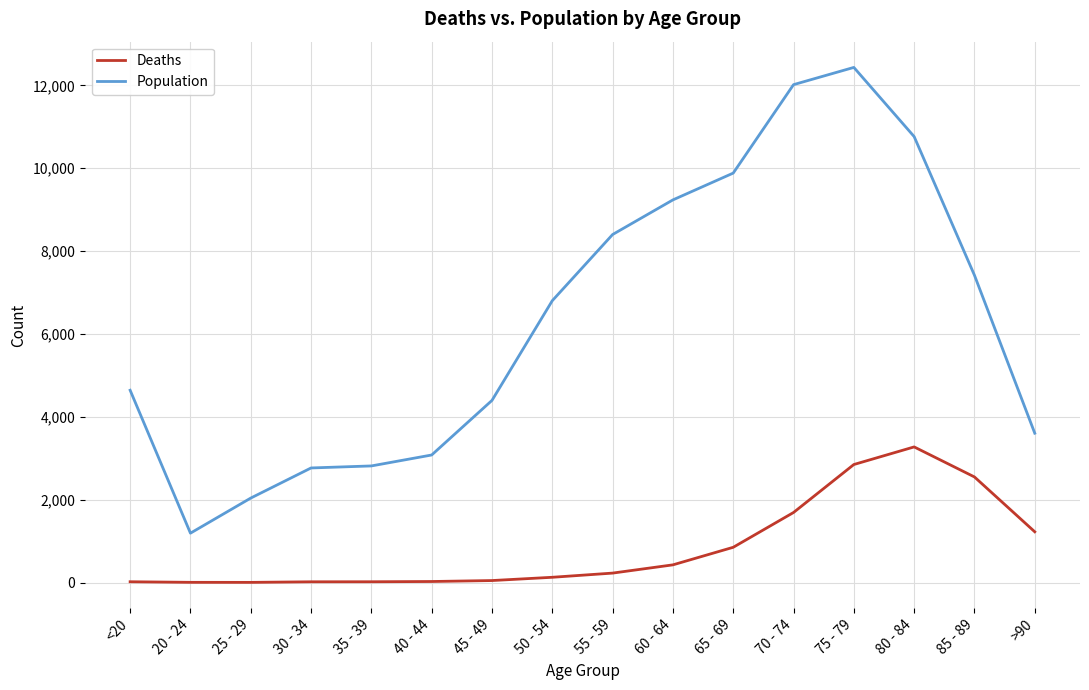

What is the difference between the highest and lowest values at 50 - 54?

6677